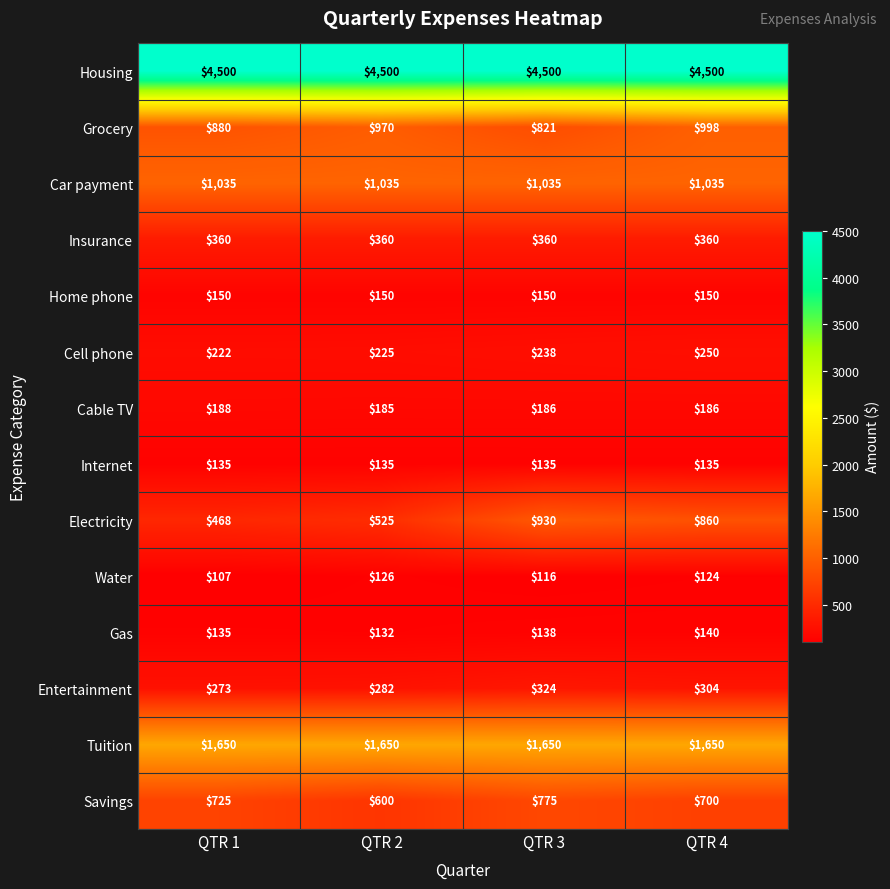

What is the maximum value shown in the chart?

4500